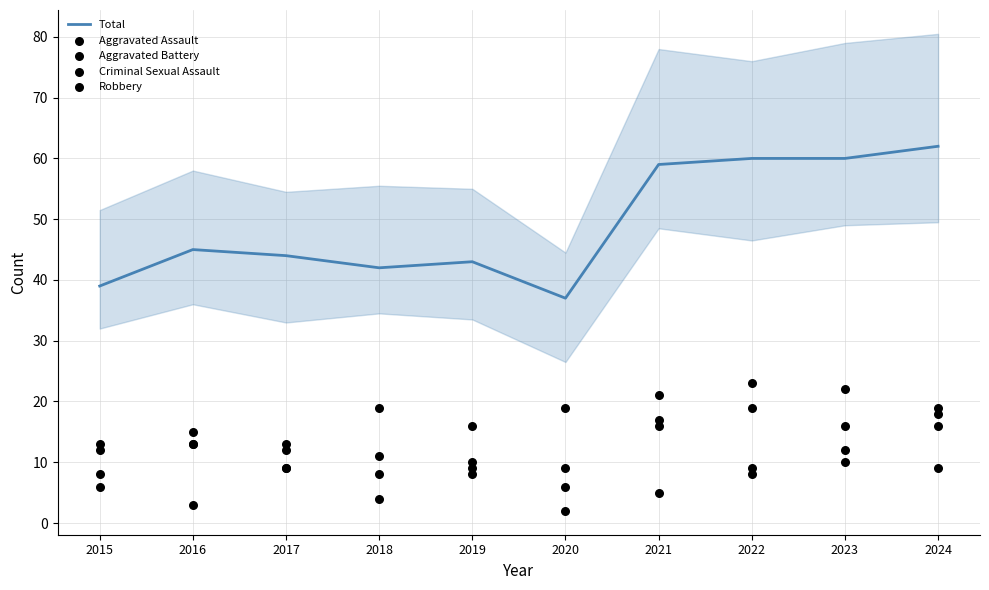

What are all the series names shown in the legend?

Total, Aggravated Assault, Aggravated Battery, Criminal Sexual Assault, Robbery